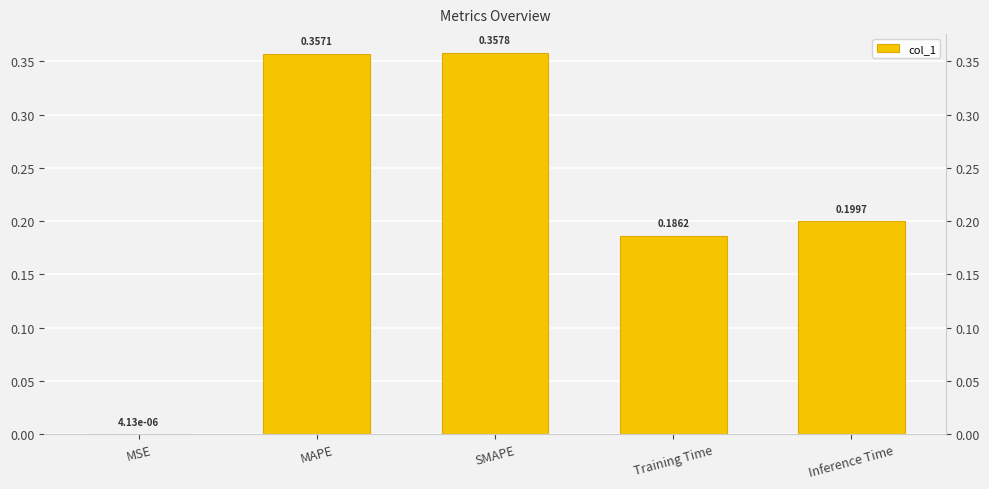

The value at Inference Time is 0.2. True or false?

True